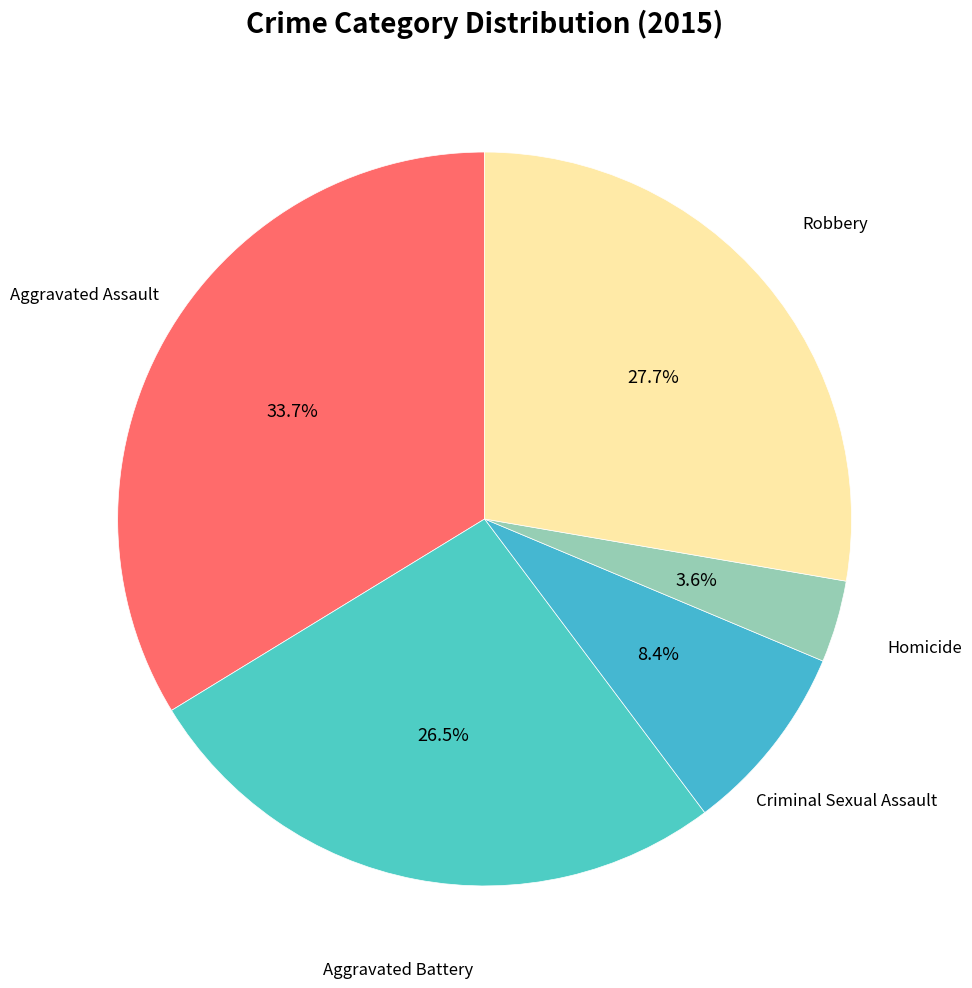

To the nearest percent, what is the difference between the largest and smallest slice percentages?

30%